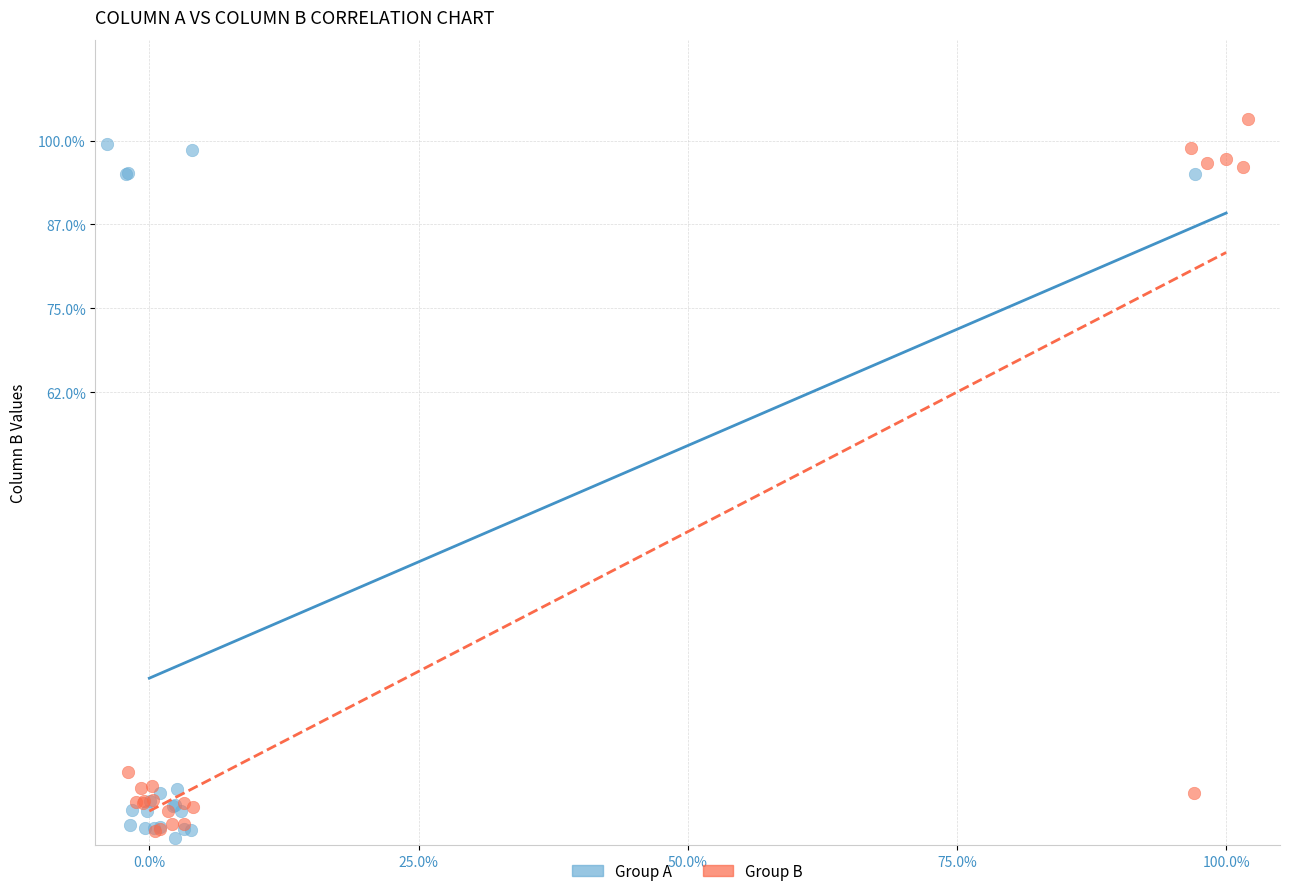

What are all the series names shown in the legend?

Group A, Group B